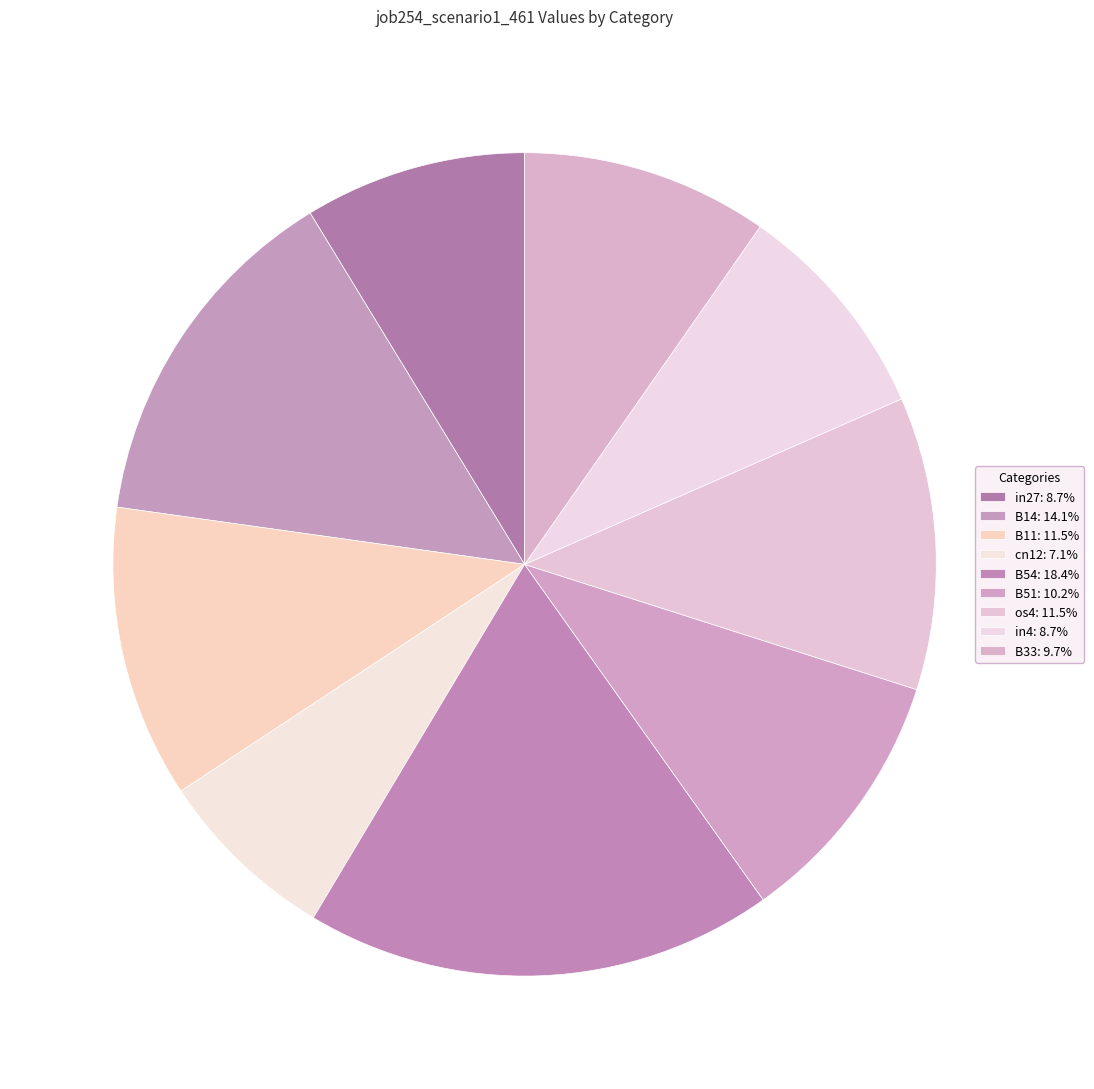

What percentage is the in27 slice, to the nearest percent?

9%